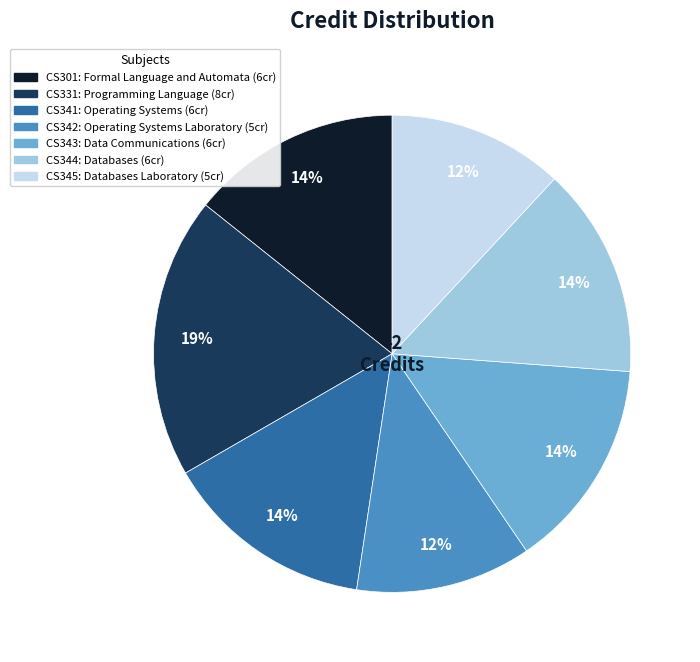

To the nearest percent, what is the average slice percentage?

14%